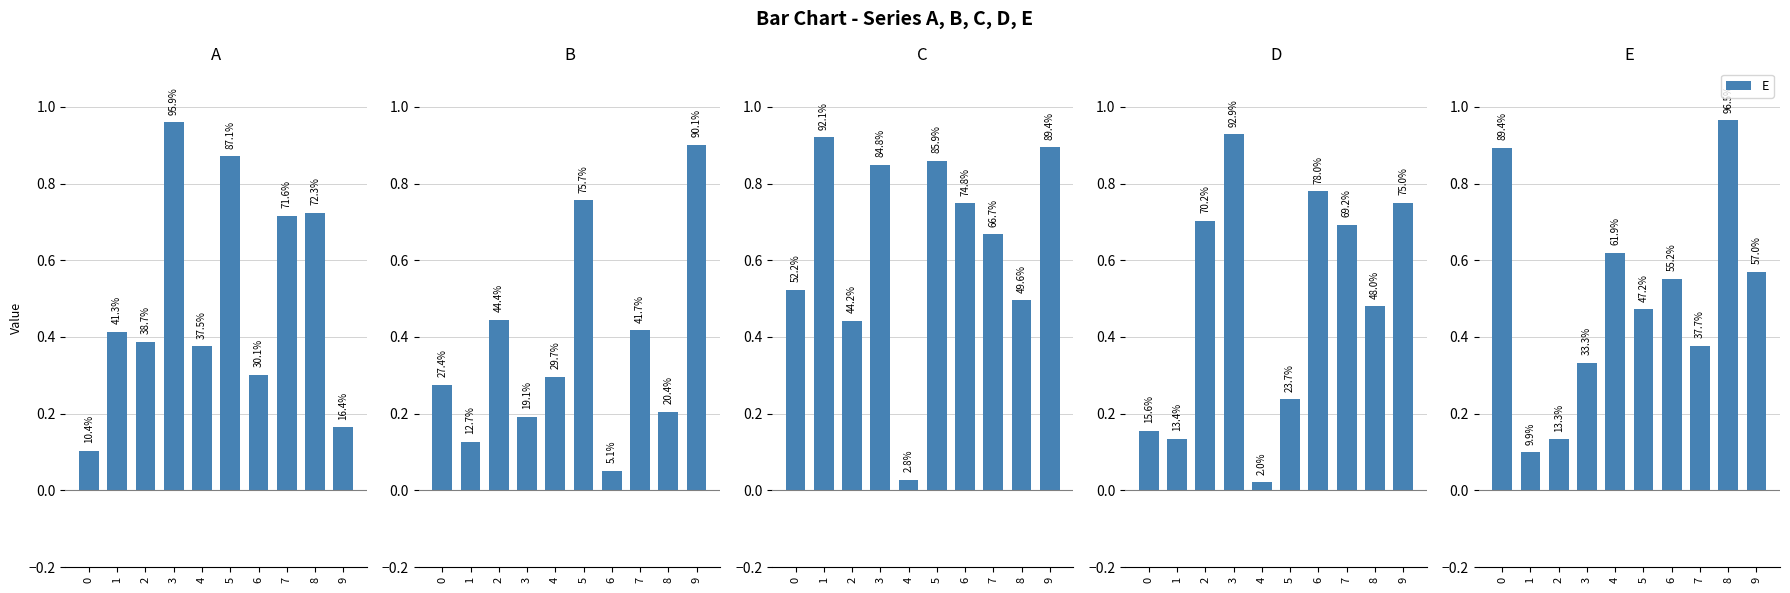

True or false: E has a value of 1.0 at 8.

True